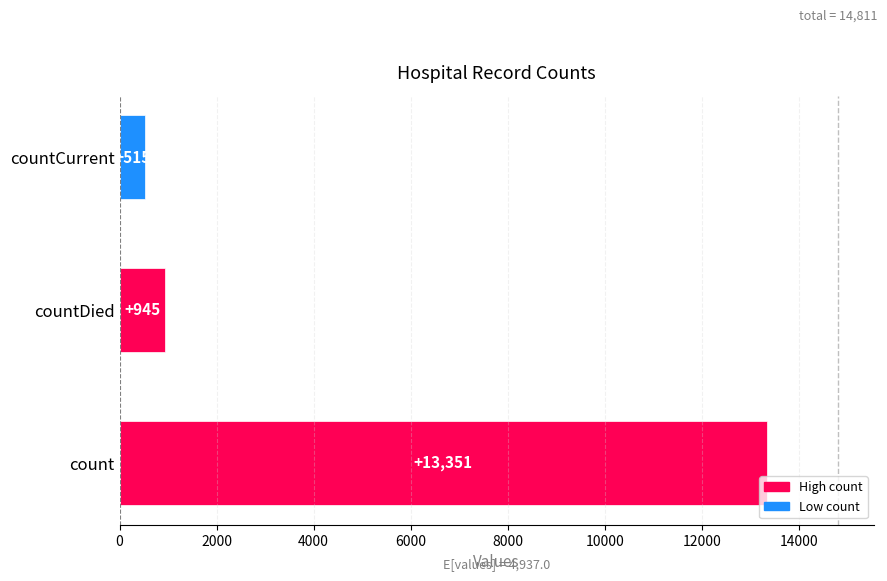

Rank the categories by value from lowest to highest.

countCurrent, countDied, count